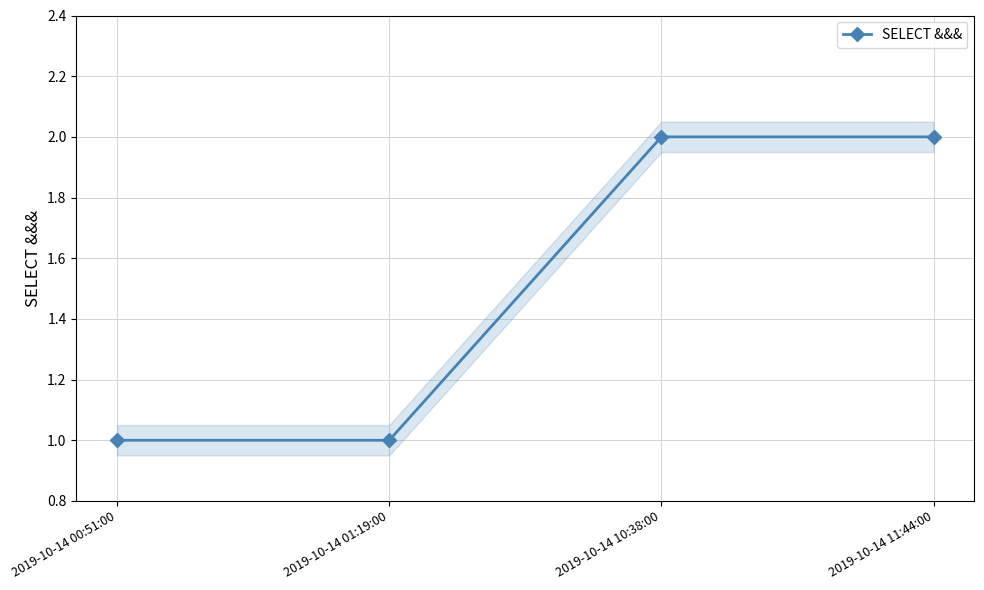

What is the greatest value displayed?

2